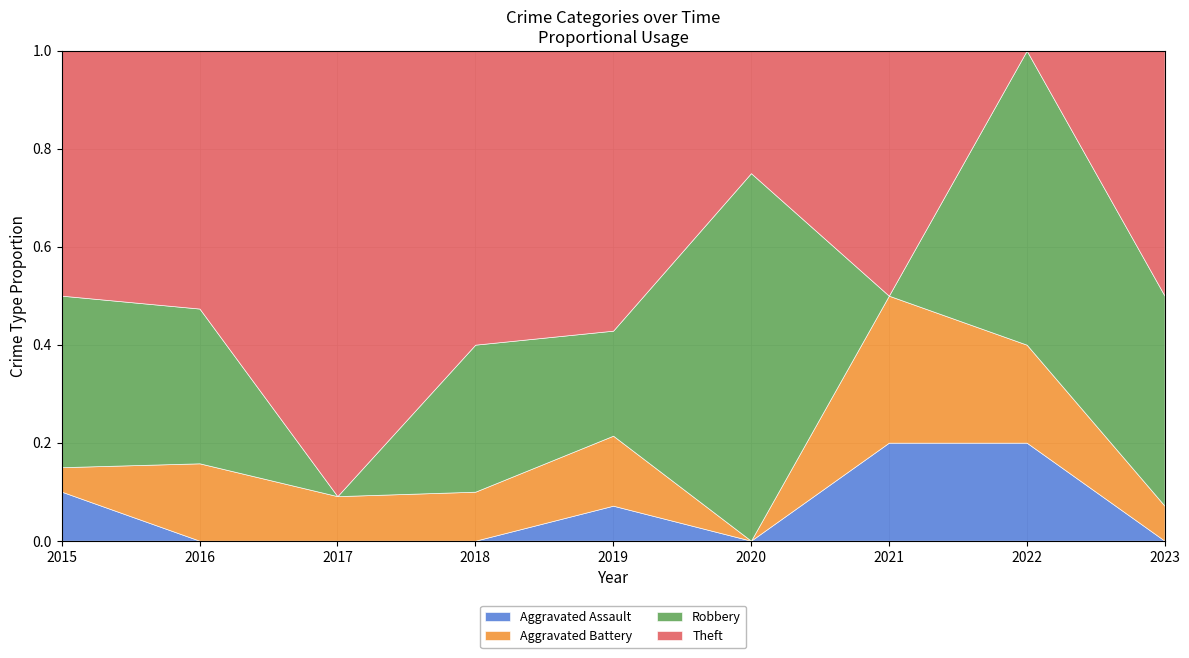

How many Aggravated Battery values are between 1 and 2?

6